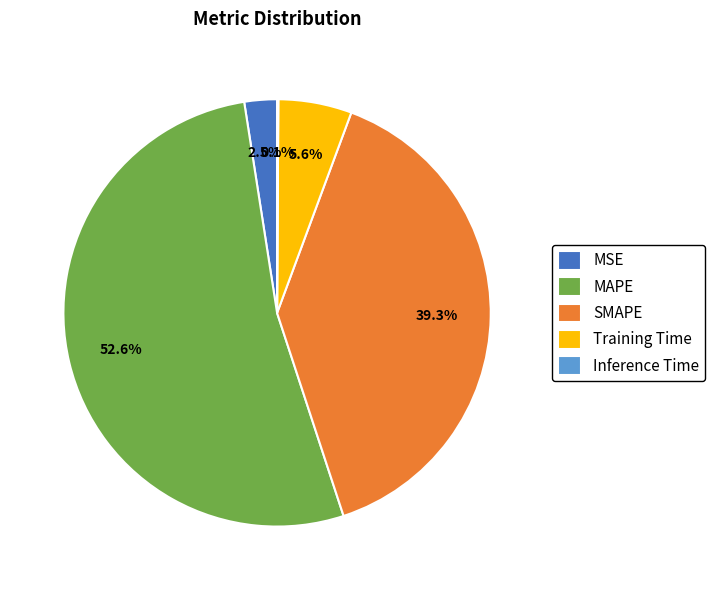

How much of the chart is everything except SMAPE?

60.7%